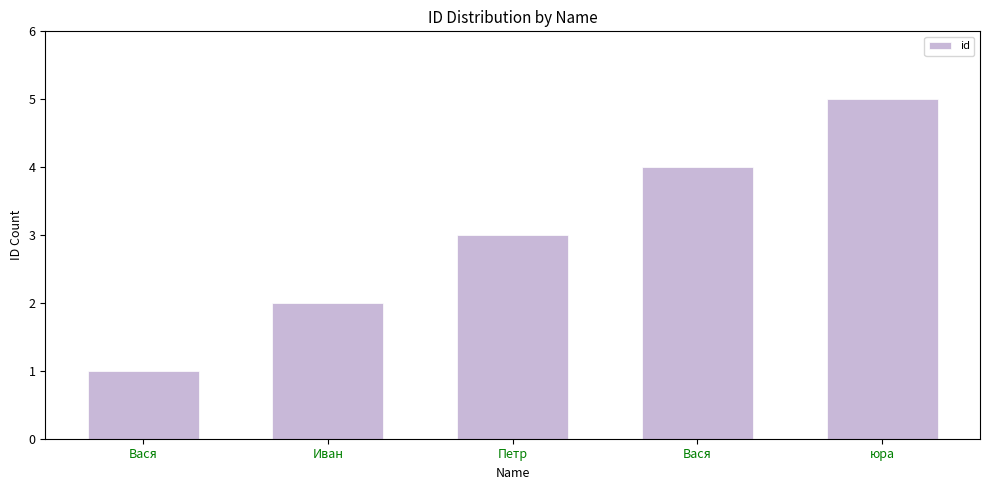

Reading left to right, extract all data points from this chart.

1	2	3	4	5